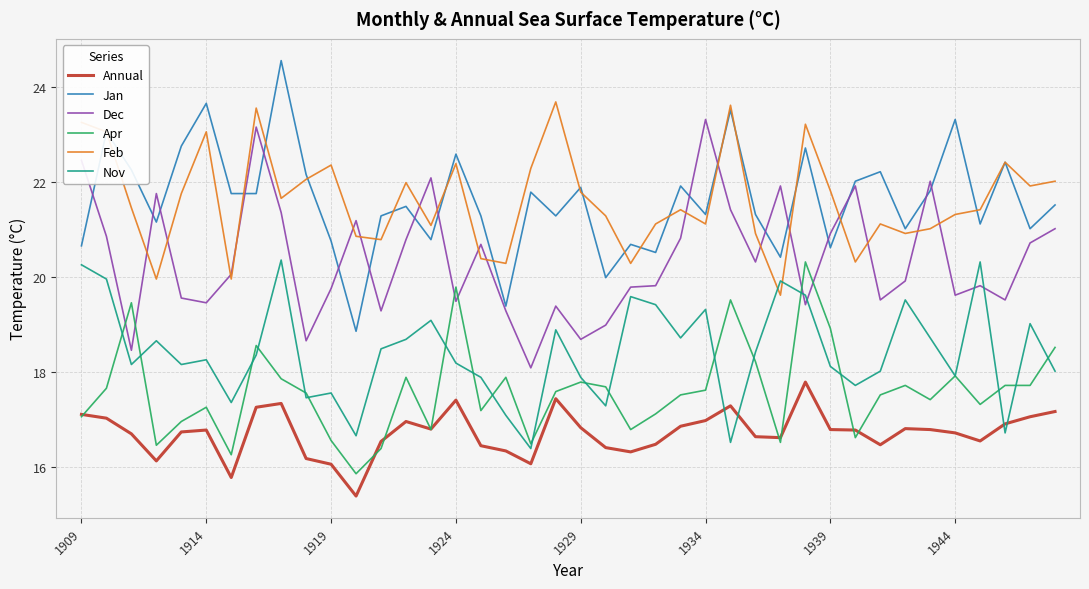

What is the difference between the maximum and minimum values in the Nov series?

4.0